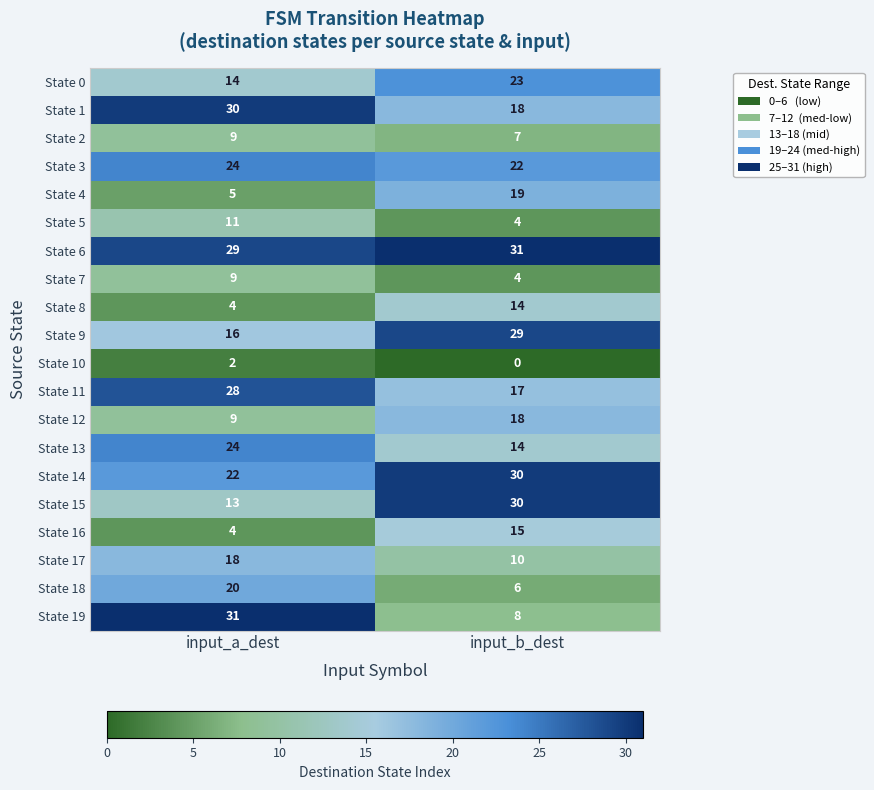

How many series are shown in this chart?

20